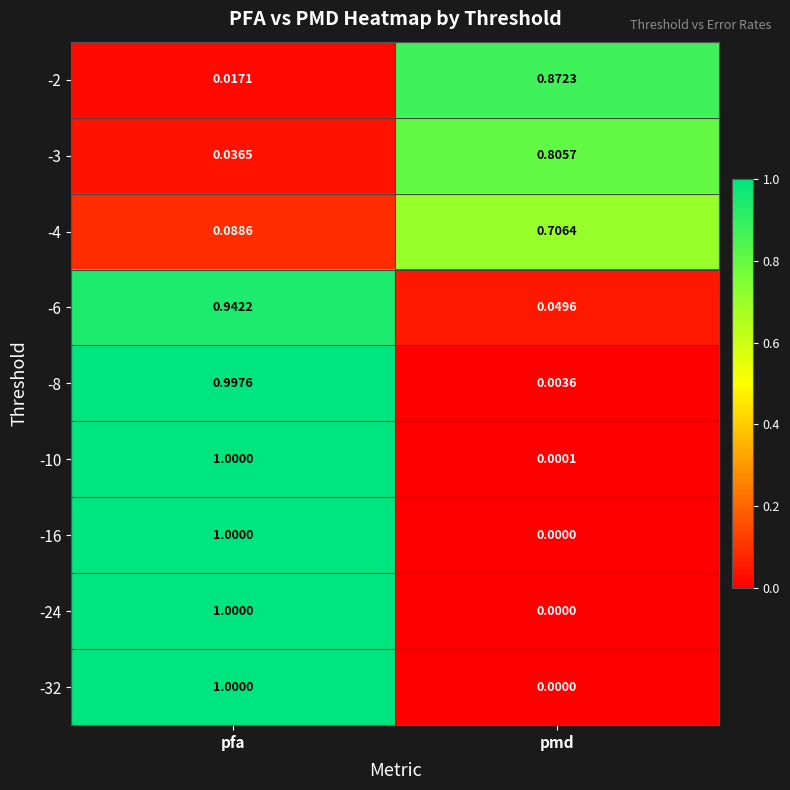

At how many categories does at least one series exceed 0?

2